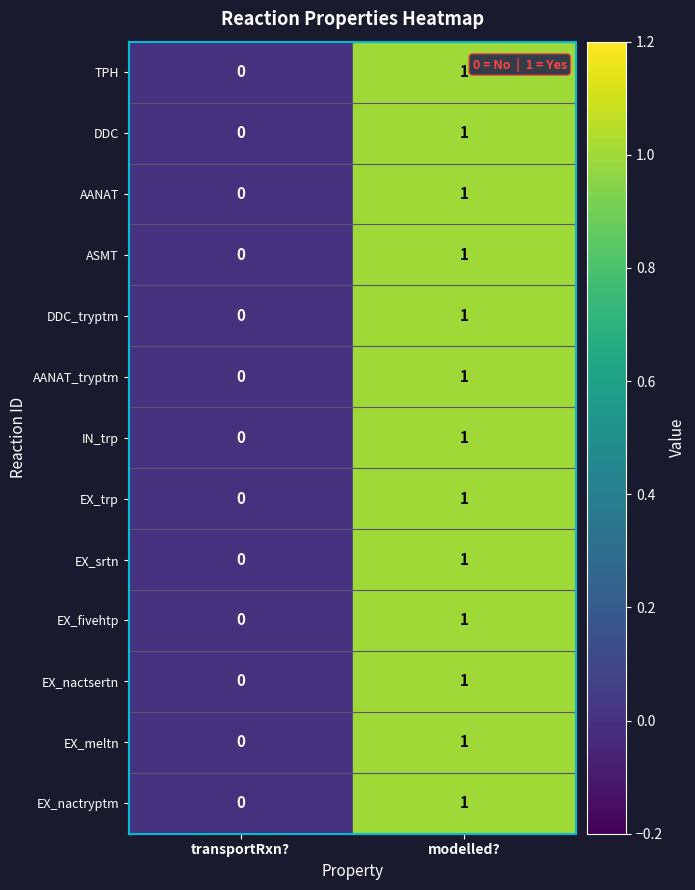

Is the value of DDC at modelled? greater than the value of EX_nactsertn at transportRxn??

Yes